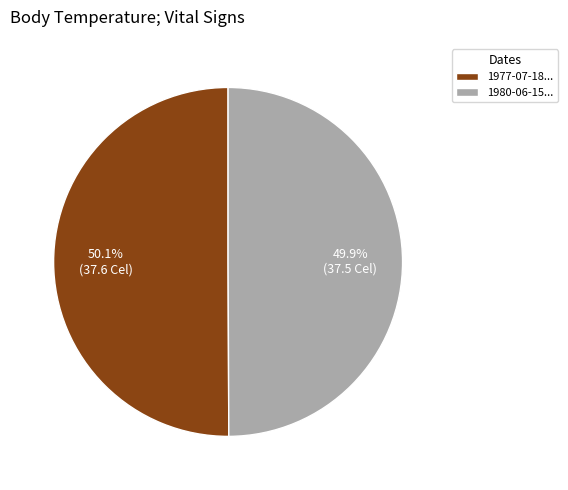

Does any single category account for the majority?

Yes